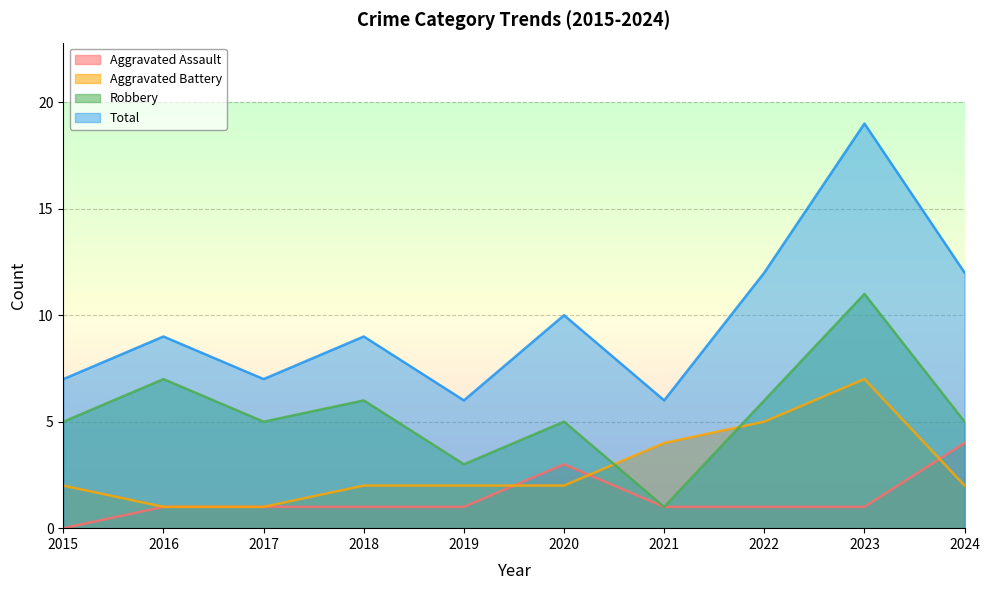

What is the difference between the highest and lowest values at 2020?

8